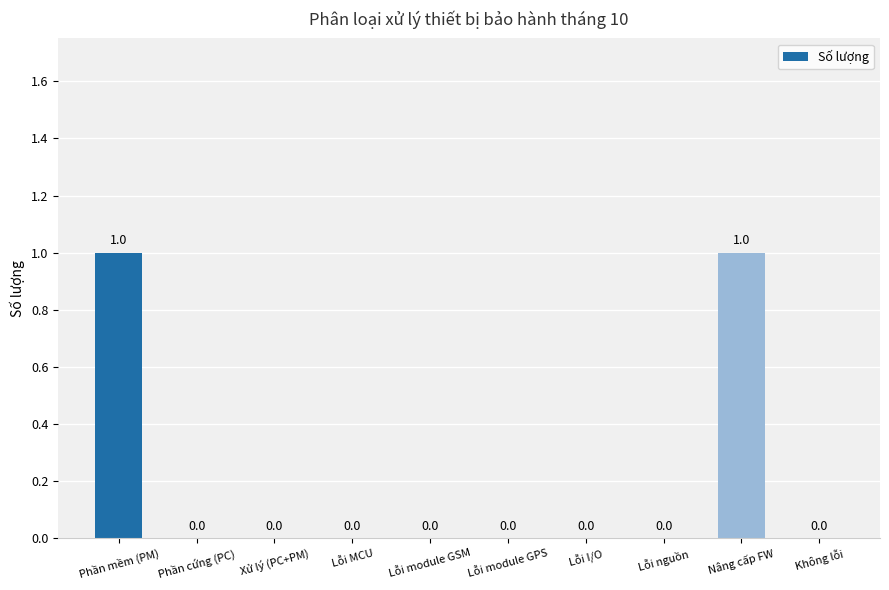

How many categories are shown in the chart?

10